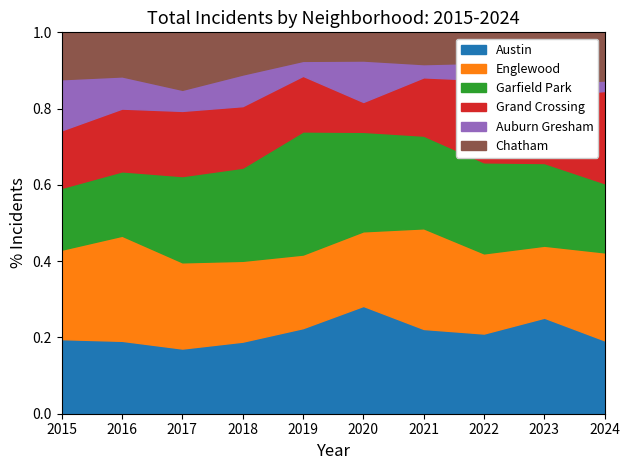

Which has a higher value, 2024 or 2023?

2023